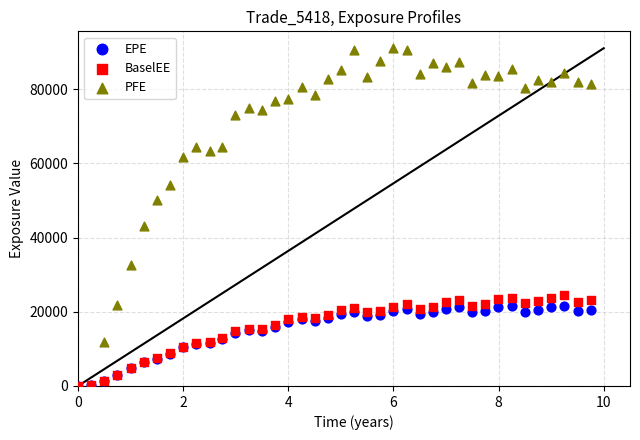

Which series contains the highest Y value?

PFE